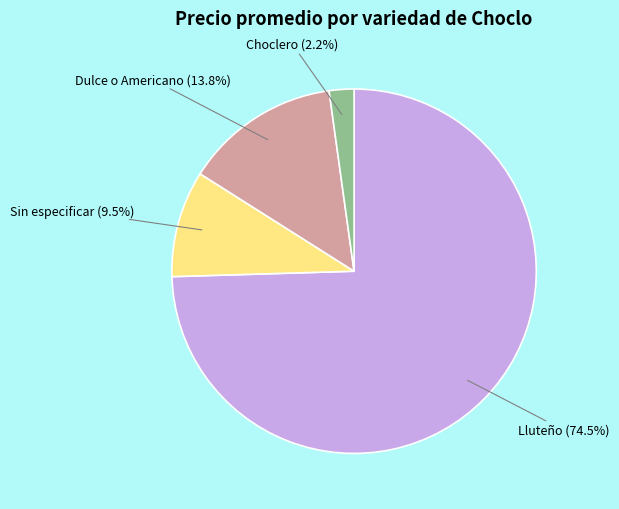

What is the largest slice in the pie chart?

Lluteño